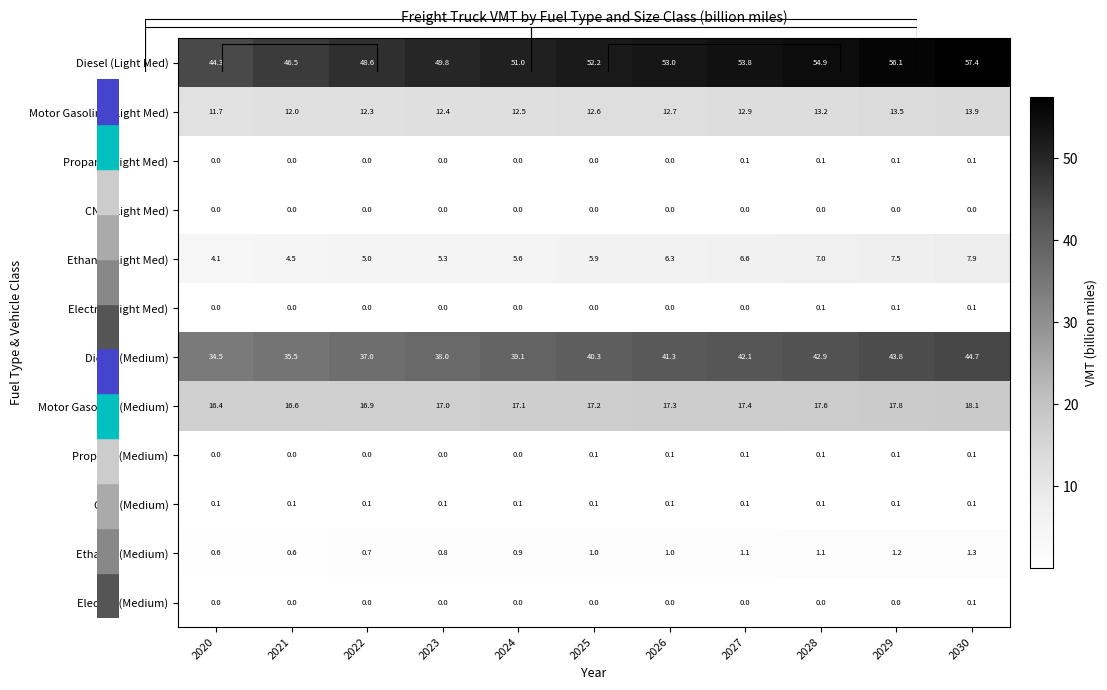

True or false: Propane (Medium) has a value of 0.0 at 2022.

False